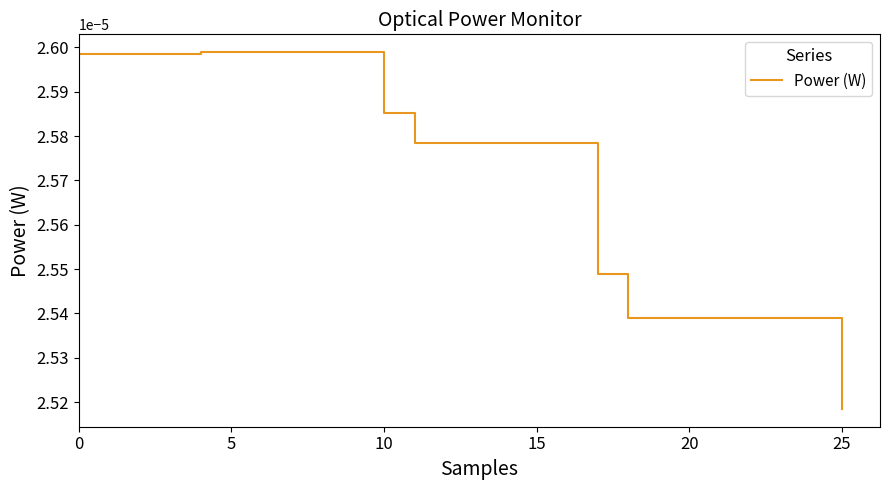

At which label is the value closest to 0?

25